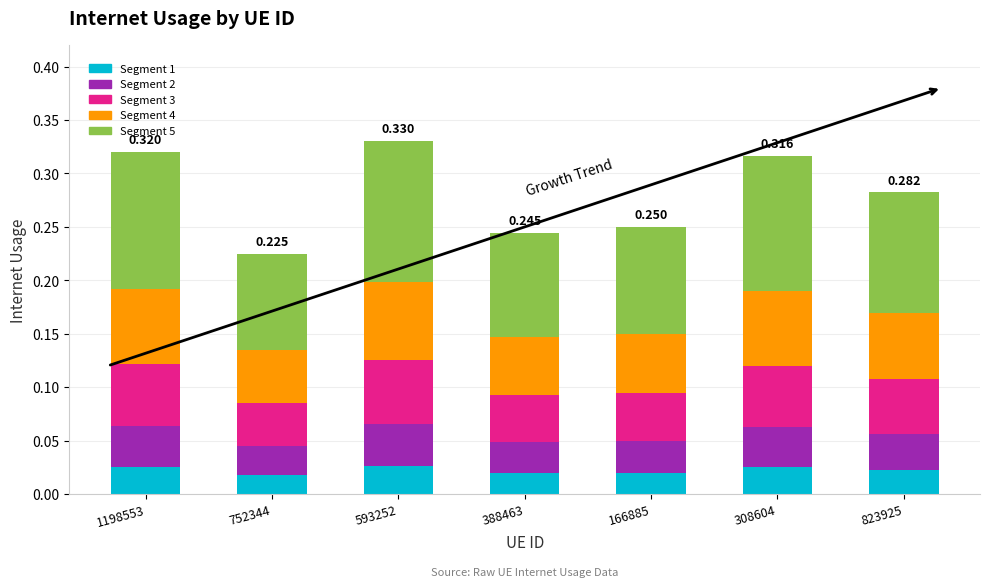

What is the total value across all series at 752344?

0.2